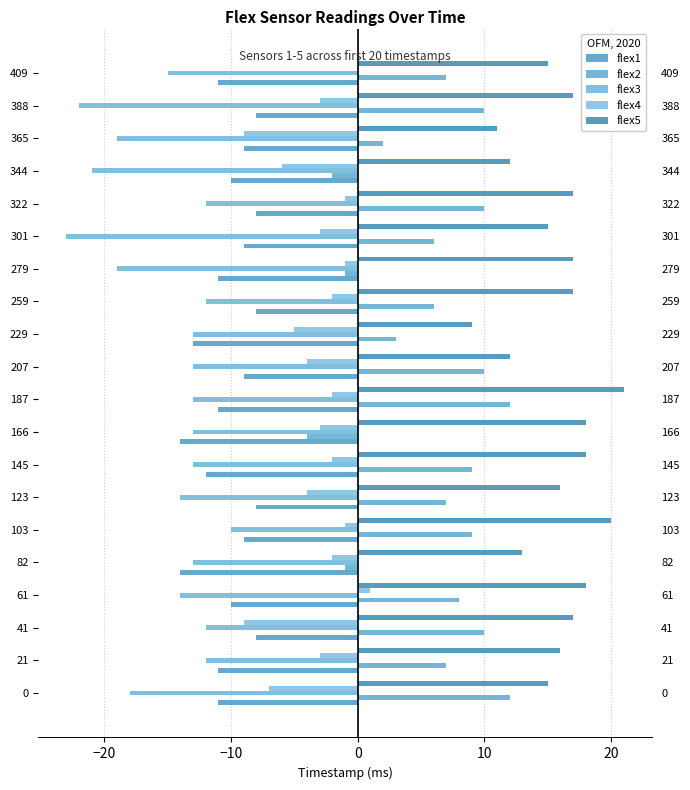

How many data points in flex4 are less than -3?

7